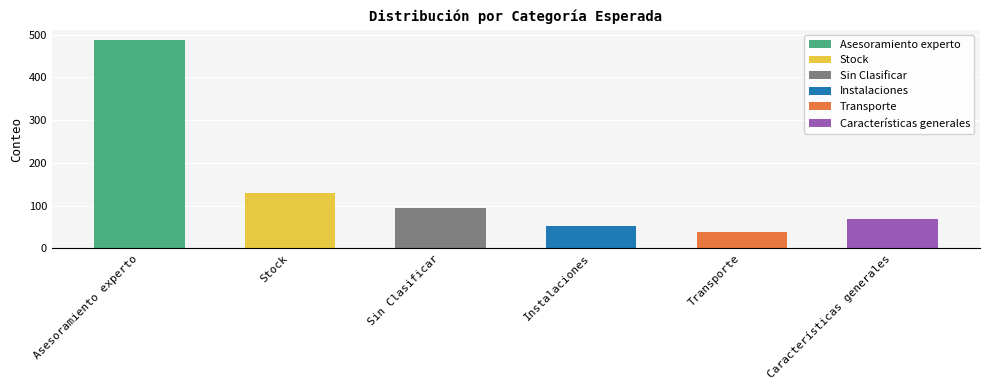

At which label is the value closest to 262?

Stock